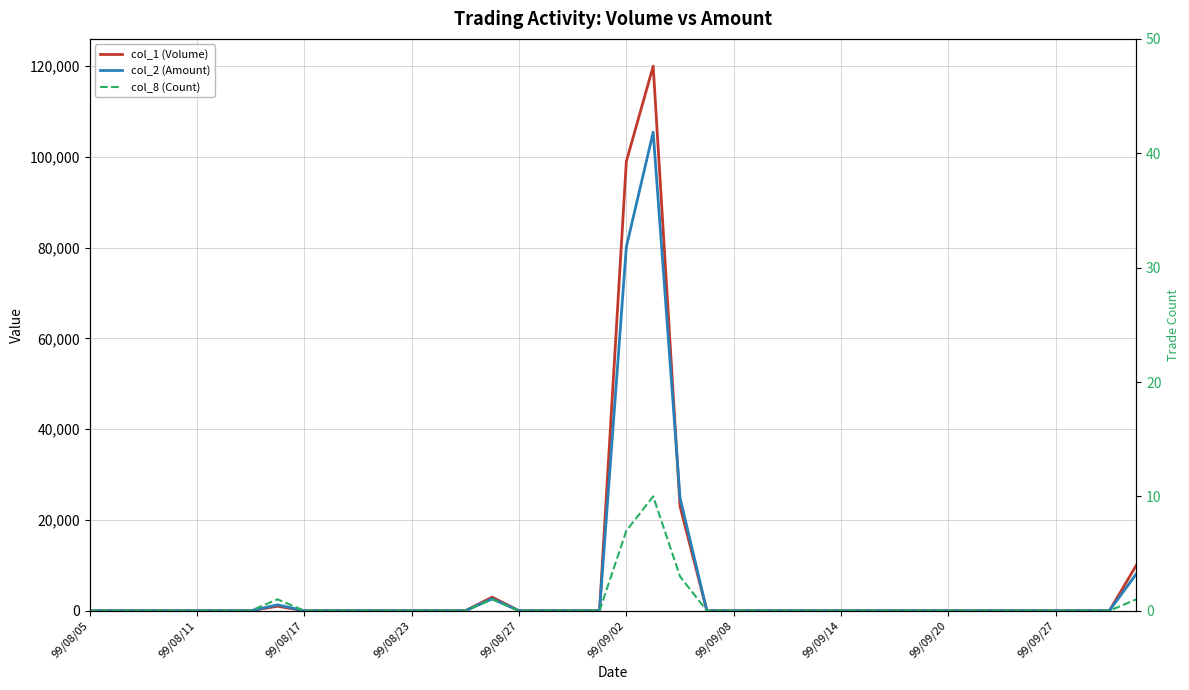

How many lines are shown in the chart?

3